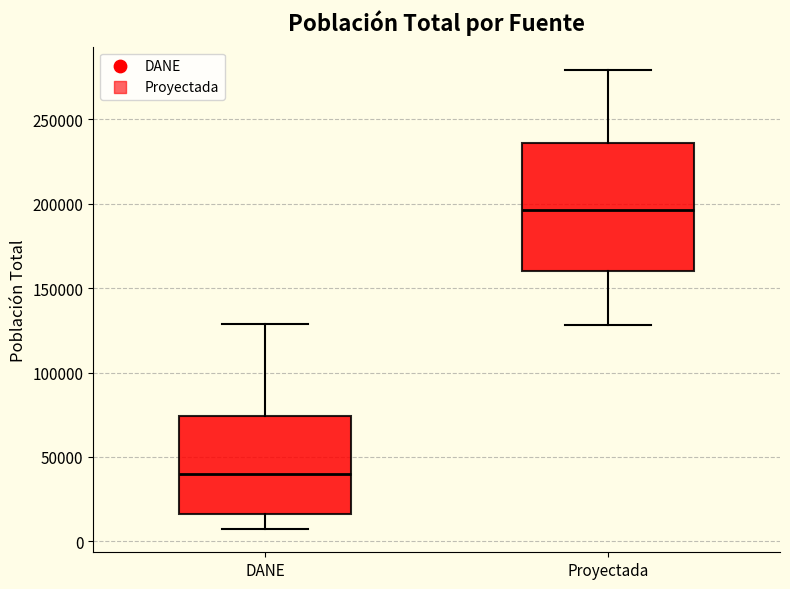

Reading left to right, transcribe this box plot: for each box, give where its median line is, the range the box spans, and where its two whiskers end, as read against the y-axis. The values are not printed on the chart, so give them approximately, as read against the axis.

DANE: median 40000, box 15000 to 75000, whiskers 5000 to 130000
Proyectada: median 195000, box 160000 to 235000, whiskers 130000 to 280000